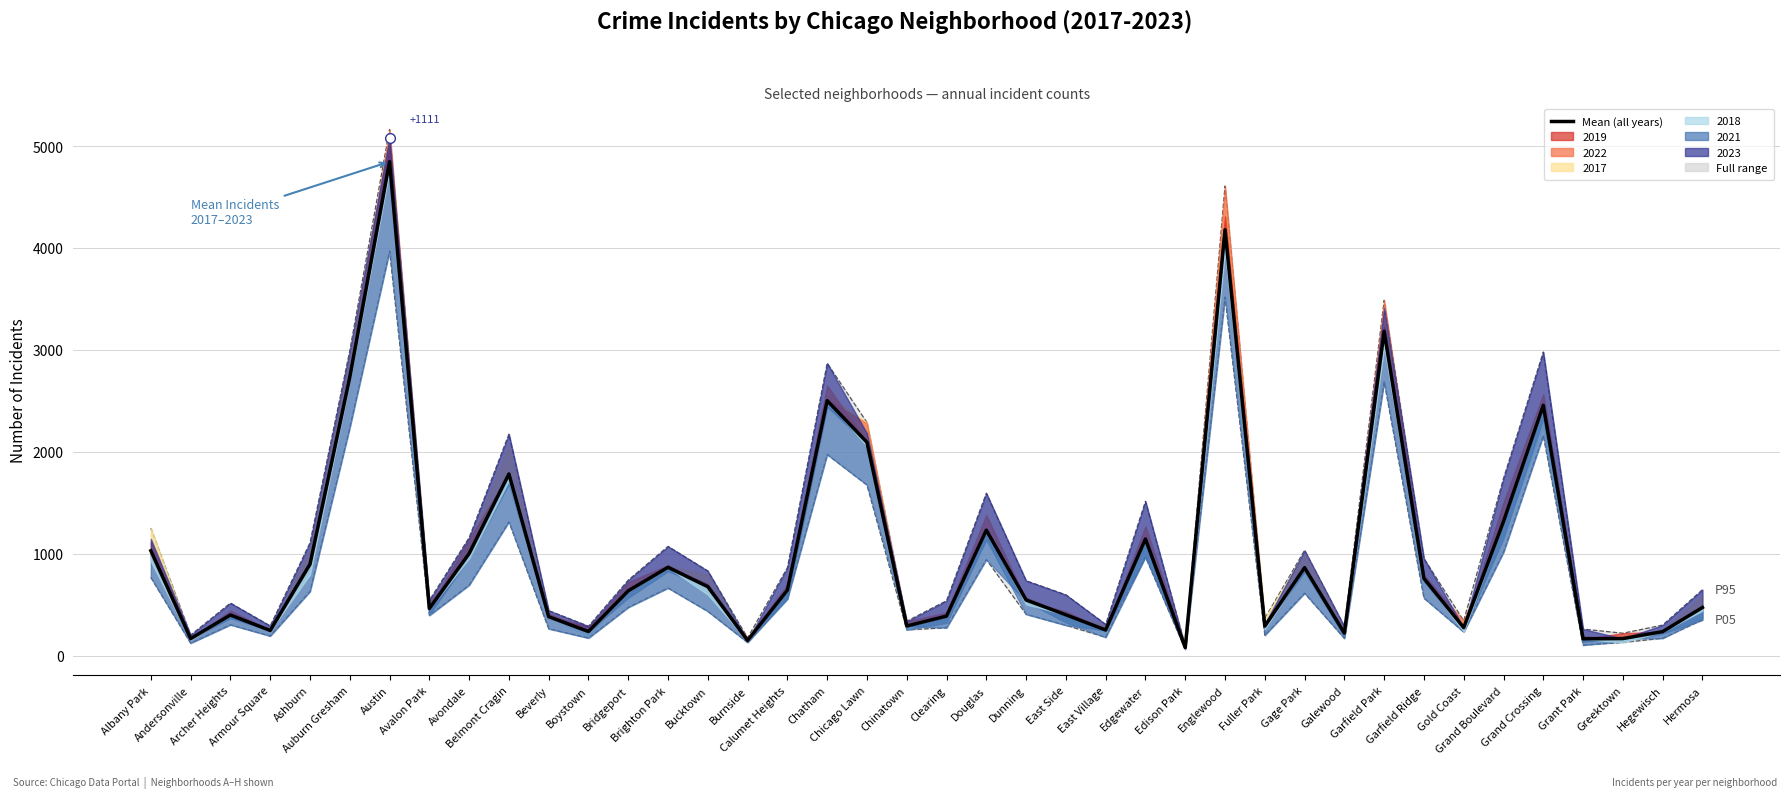

What is the label of the 16th point from the left?

Burnside